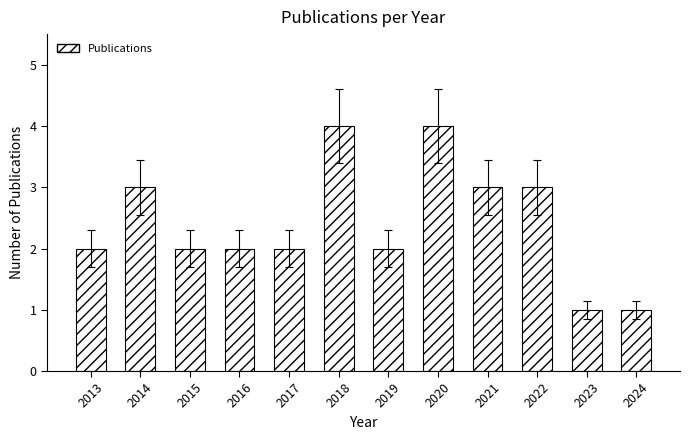

What is the sum of the values at 2017 and 2020?

6